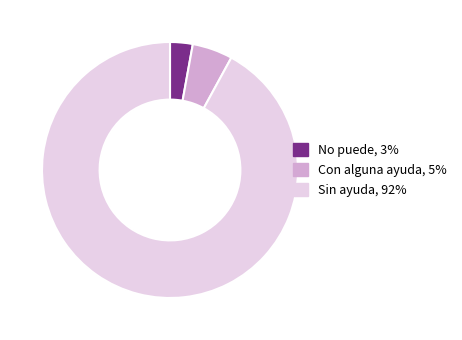

What is the smallest slice in the pie chart?

No puede